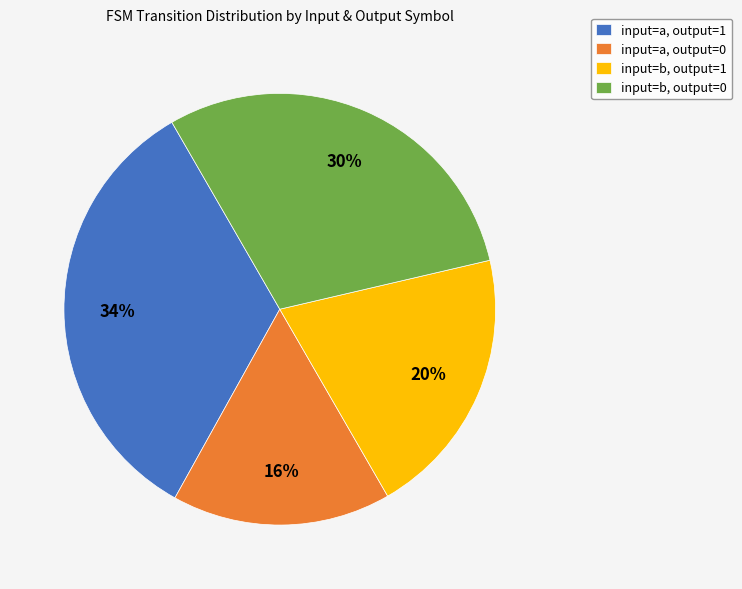

Is there a majority slice in this chart?

No